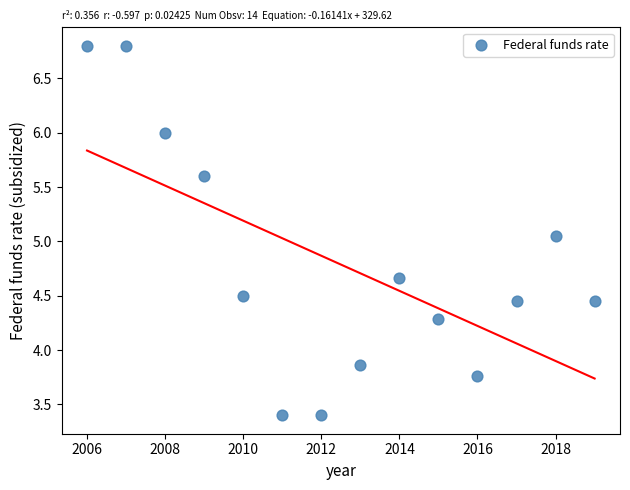

What is the range of X values (max minus min)?

13.0